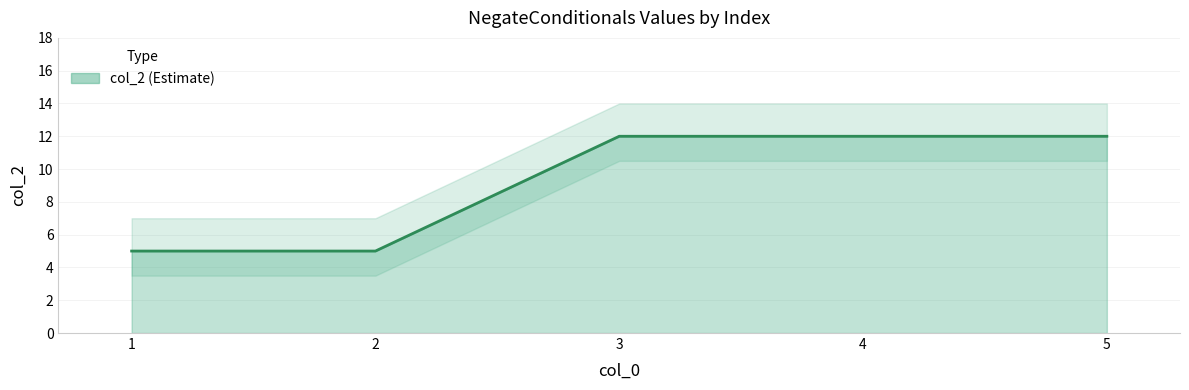

Rank the categories by value from lowest to highest.

1, 2, 3, 4, 5